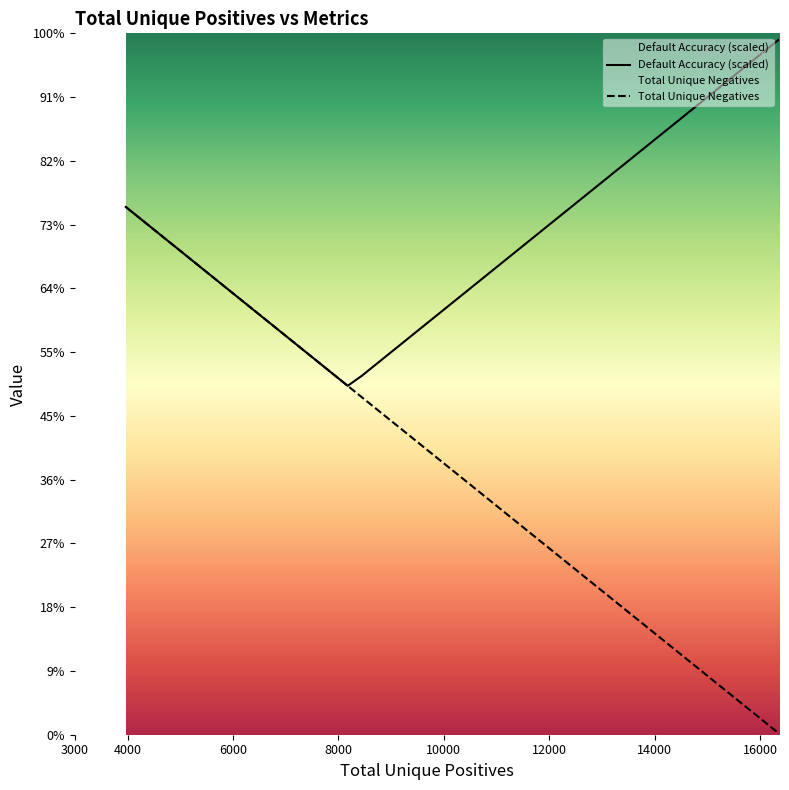

True or false: Default Accuracy (scaled) and Total Unique Negatives intersect in this chart.

False